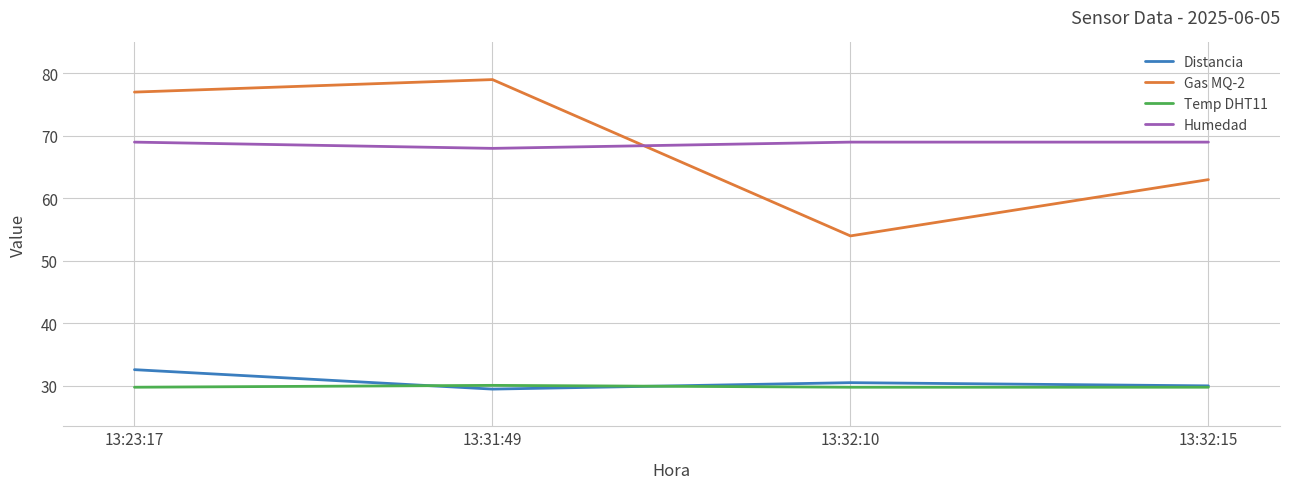

What value does the Temp DHT11 series have at 13:23:17?

29.8